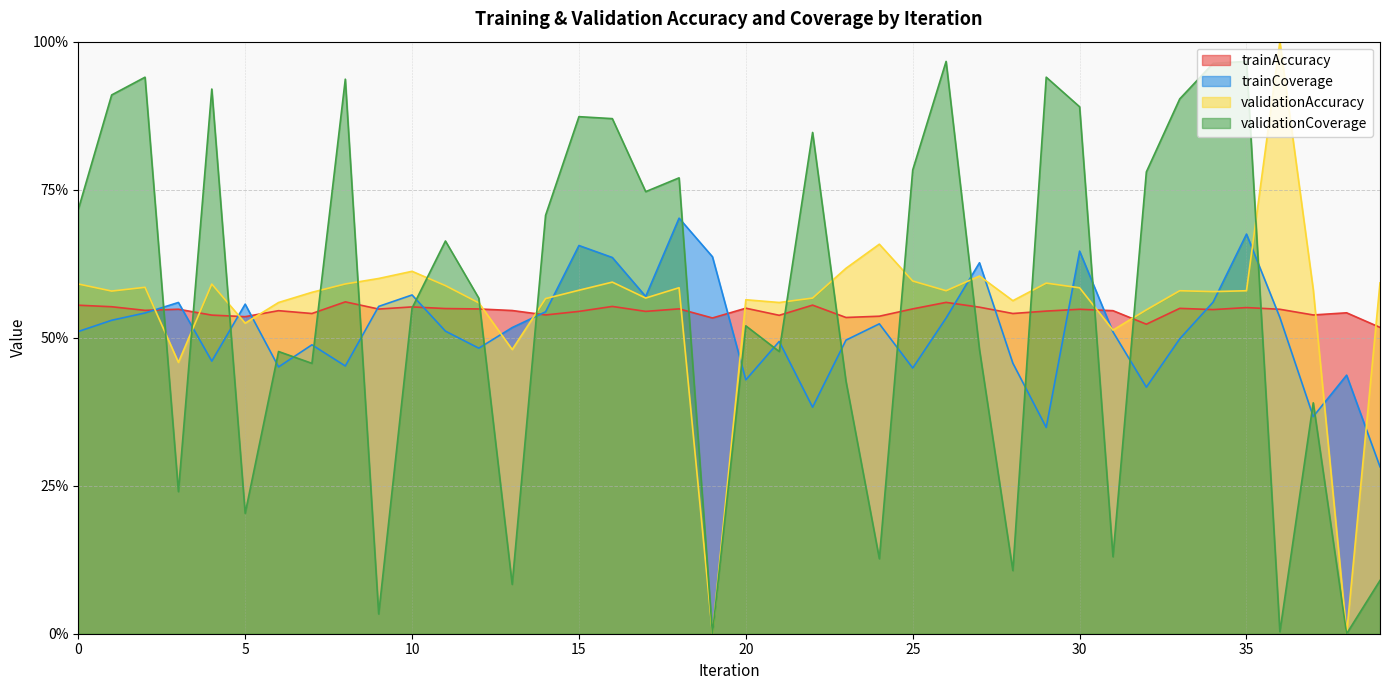

Which series has the largest range (max minus min)?

validationAccuracy